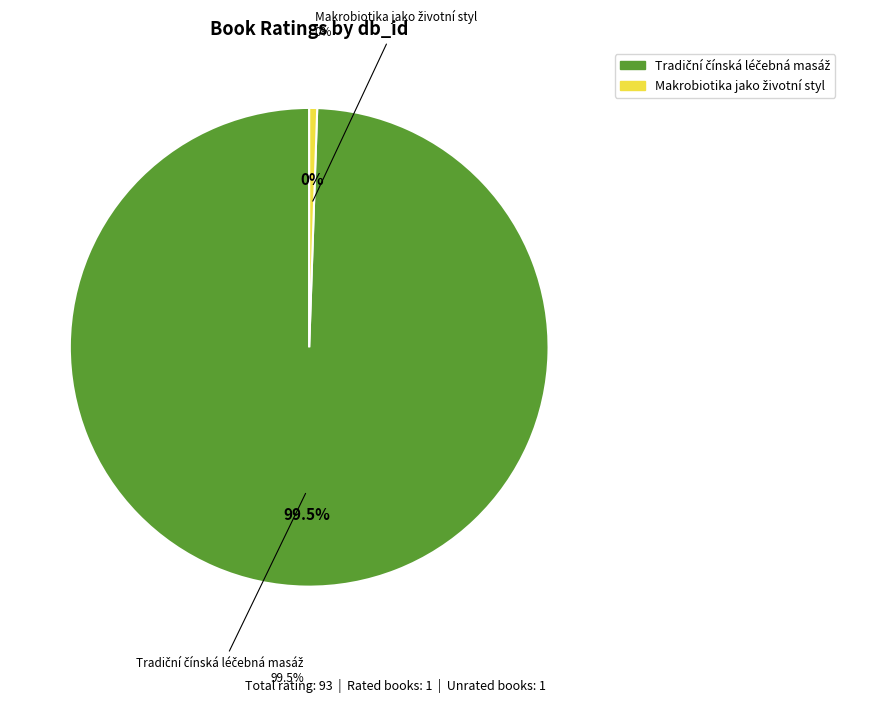

To the nearest percent, what is the average slice percentage?

50%